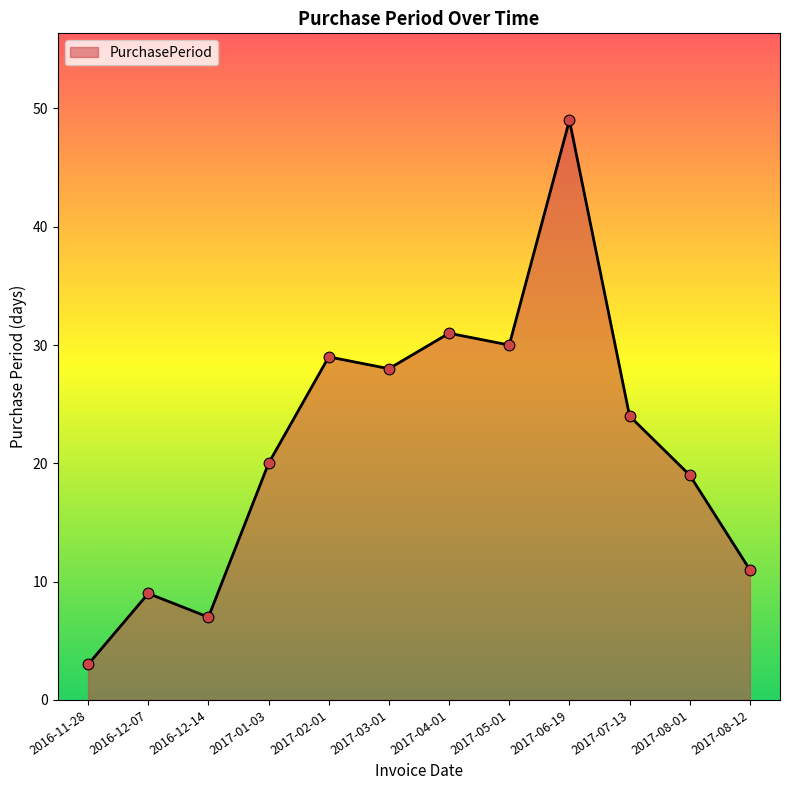

What is the change in value from 2016-12-07 to 2016-12-14?

-2